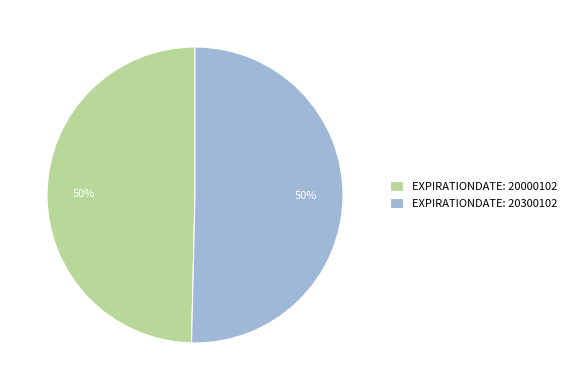

To the nearest percent, what percentage of the pie is EXPIRATIONDATE: 20000102?

50%